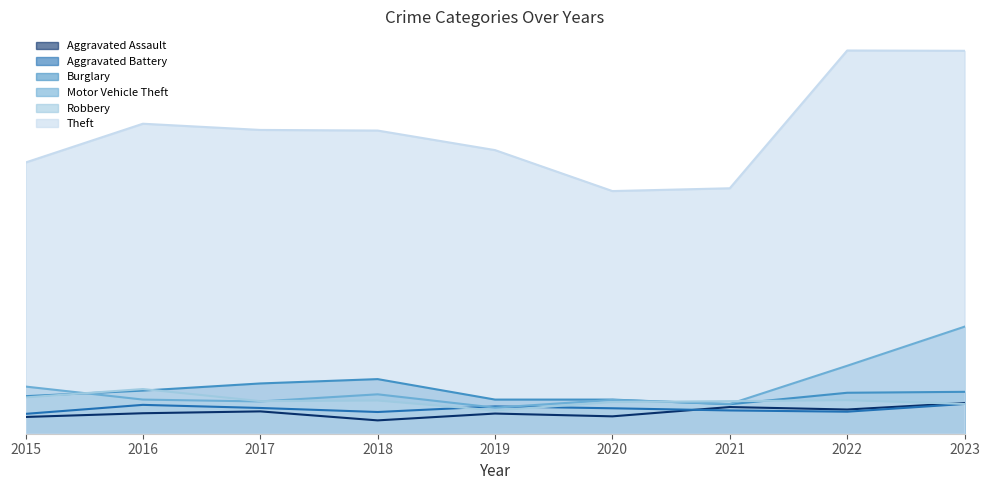

How many series are shown in this chart?

6